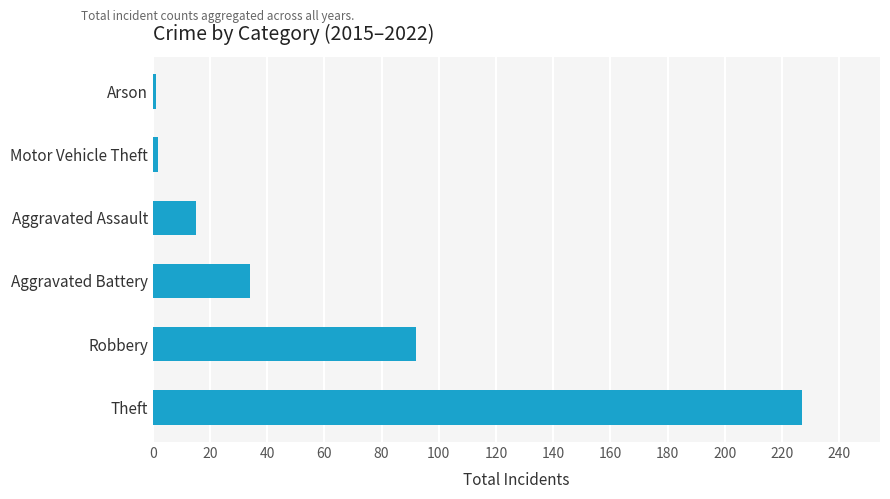

What value does the data have at Theft, to the nearest 10?

230